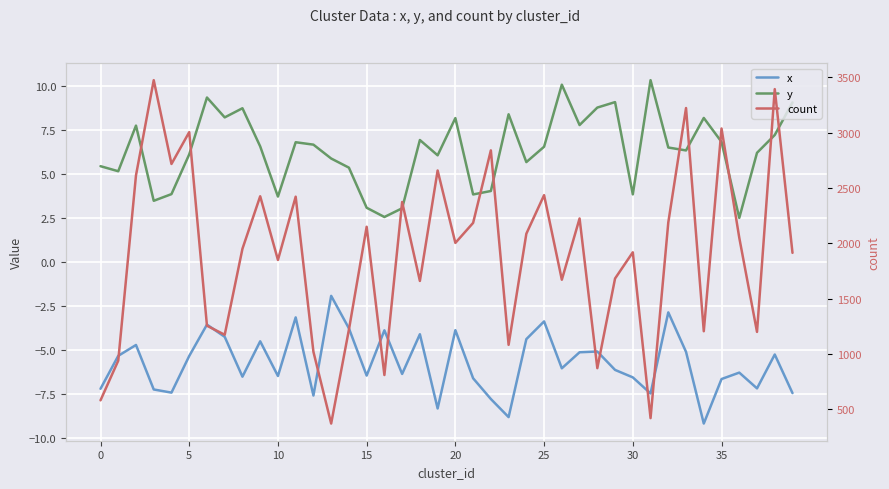

Reading right to left, what are all the values shown in this chart?

x: -7.4	-5.2	-7.2	-6.3	-6.6	-9.2	-5.1	-2.8	-7.5	-6.5	-6.1	-5.1	-5.1	-6.0	-3.4	-4.4	-8.8	-7.8	-6.6	-3.9	-8.3	-4.1	-6.4	-3.9	-6.4	-3.8	-1.9	-7.6	-3.1	-6.5	-4.5	-6.5	-4.2	-3.5	-5.3	-7.4	-7.2	-4.7	-5.3	-7.2
y: 9.1	7.2	6.2	2.5	6.8	8.2	6.4	6.5	10.4	3.9	9.1	8.8	7.8	10.1	6.6	5.7	8.4	4.1	3.9	8.2	6.1	7.0	3.1	2.6	3.1	5.4	5.9	6.7	6.8	3.7	6.6	8.8	8.2	9.4	6.1	3.9	3.5	7.8	5.2	5.5
count: 1913.0	3394.0	1198.0	2050.0	3038.0	1204.0	3223.0	2188.0	418.0	1918.0	1681.0	870.0	2224.0	1670.0	2435.0	2086.0	1081.0	2840.0	2184.0	2003.0	2658.0	1659.0	2373.0	808.0	2149.0	1218.0	369.0	1018.0	2421.0	1849.0	2425.0	1950.0	1172.0	1254.0	3005.0	2717.0	3475.0	2614.0	938.0	579.0